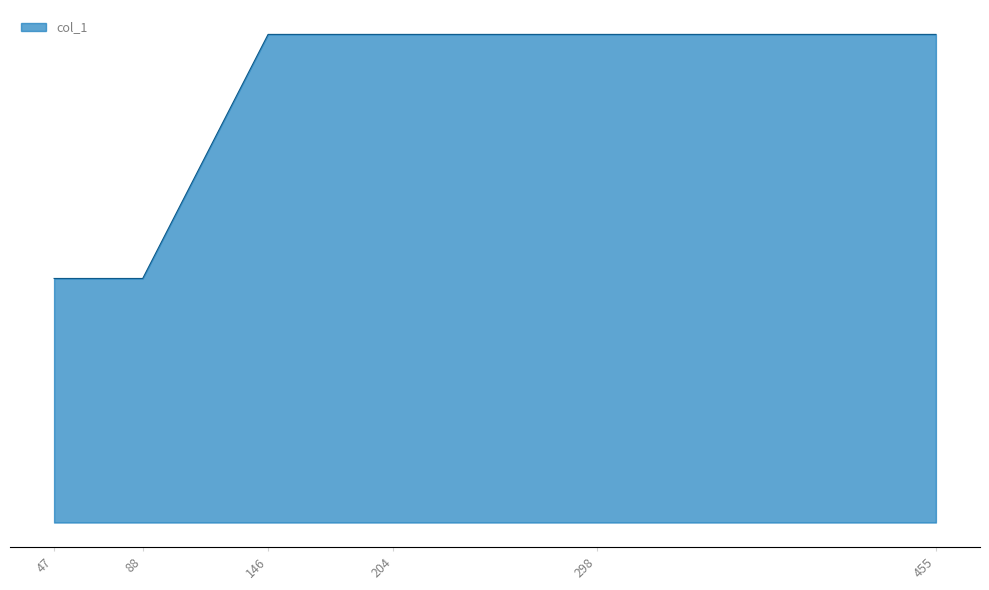

Reading left to right, extract all data points from this chart.

47=1	88=1	146=2	204=2	298=2	455=2